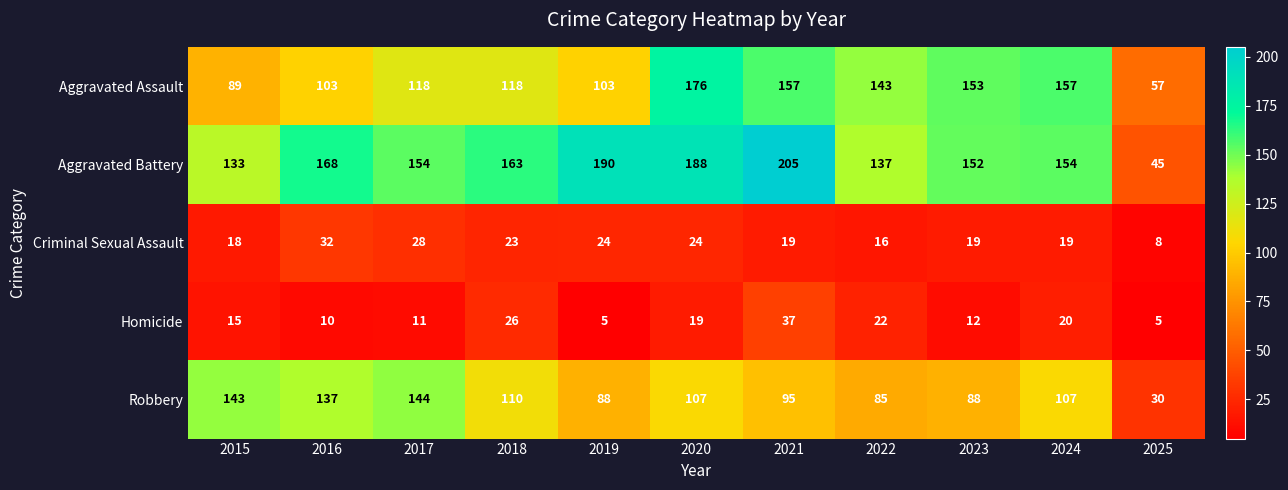

At which label does Criminal Sexual Assault reach its minimum?

2025